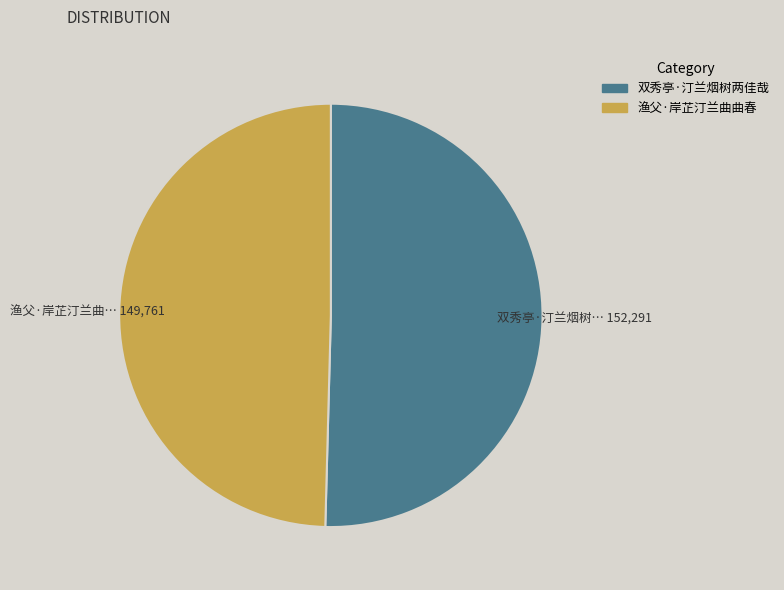

True or false: 渔父·岸芷汀兰曲曲春 accounts for 50% of the total.

True